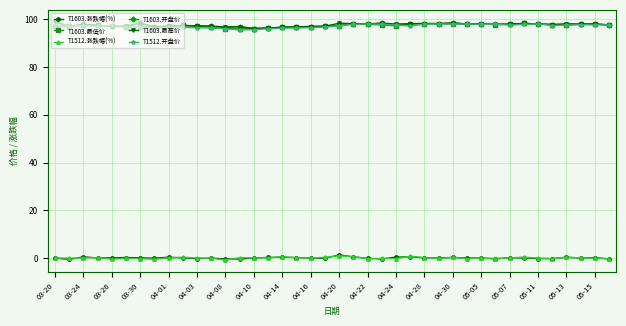

What is the highest value of the T1603.最低价 series?

98.3